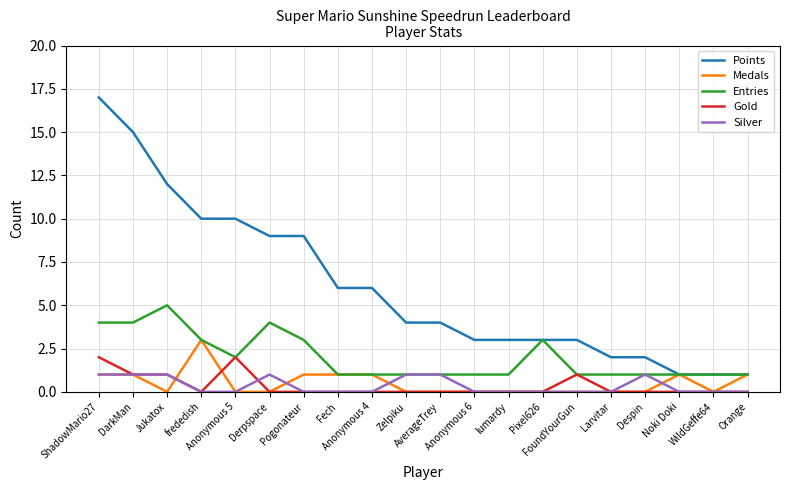

At which category is the sum across all series the highest?

ShadowMario27